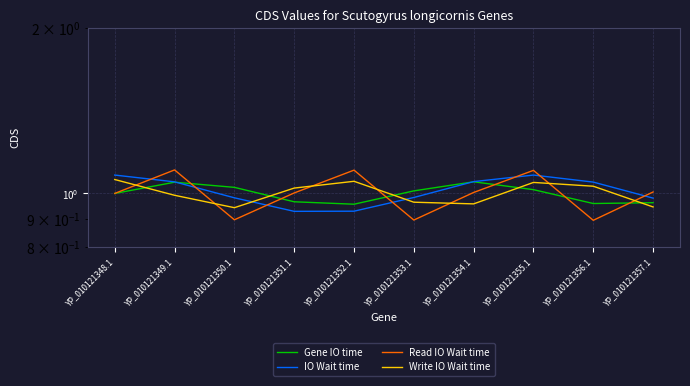

What is the sum of all IO Wait time values?

10.1